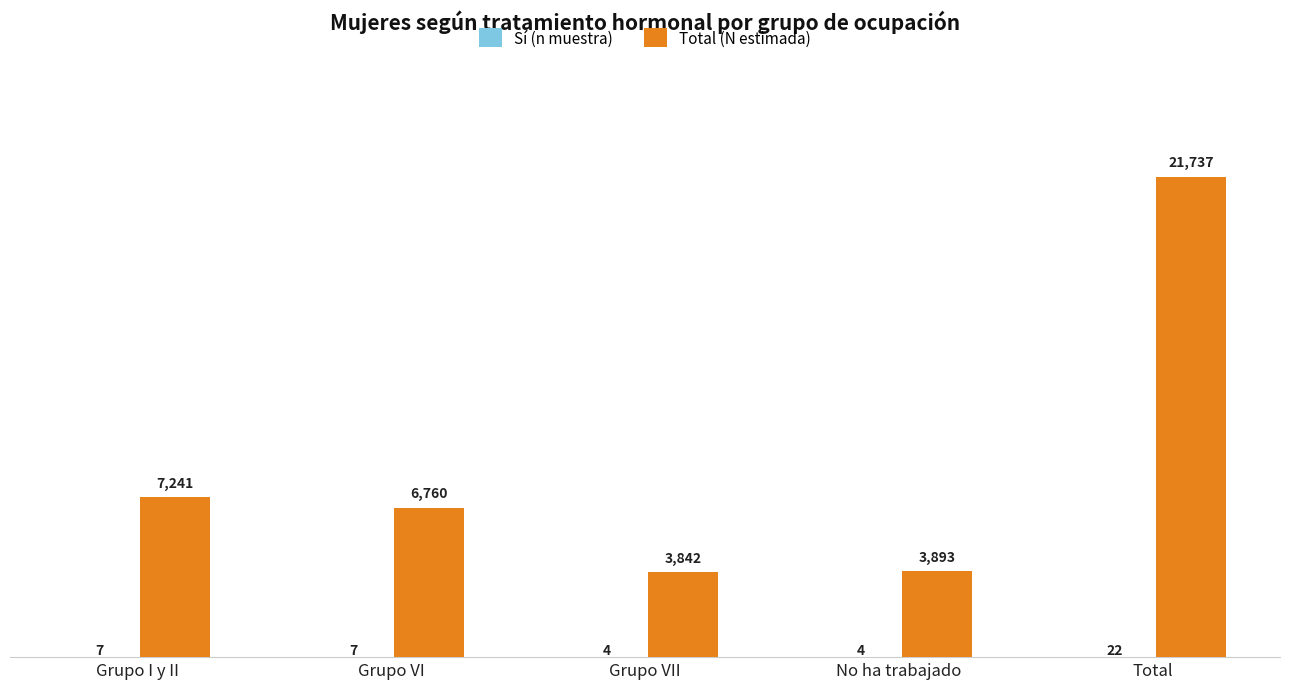

Between Grupo I y II and Total, which series saw the biggest shift?

Total (N estimada)